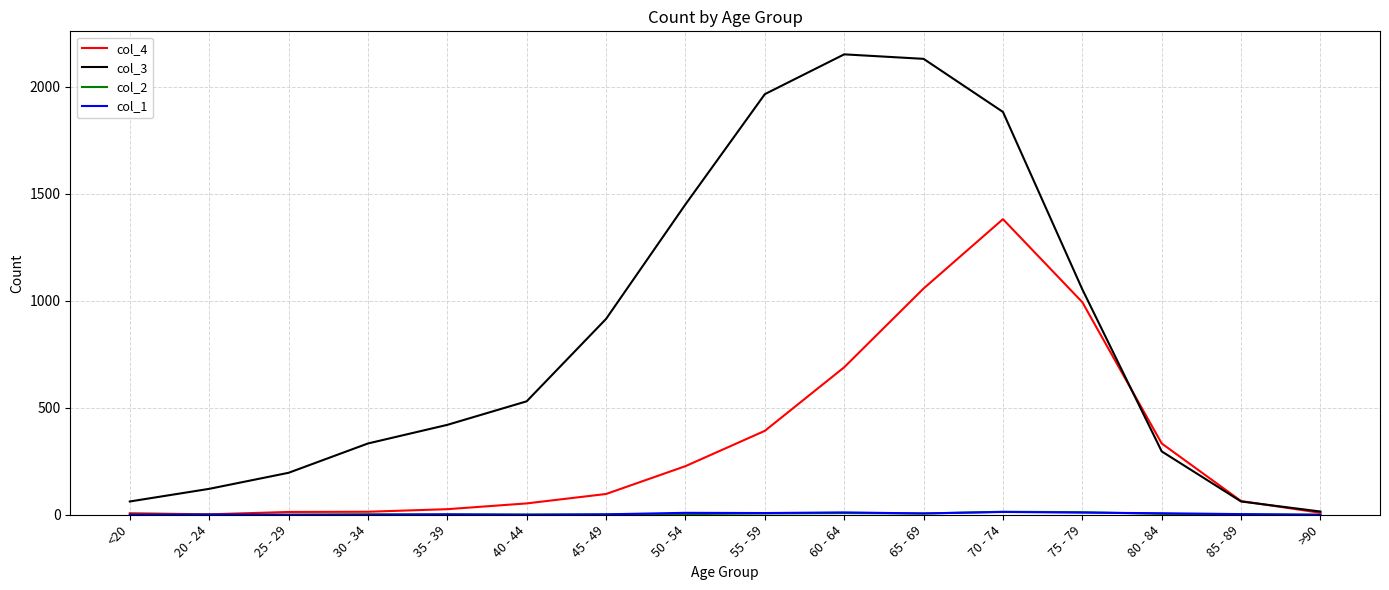

At which category is the sum across all series the highest?

70 - 74